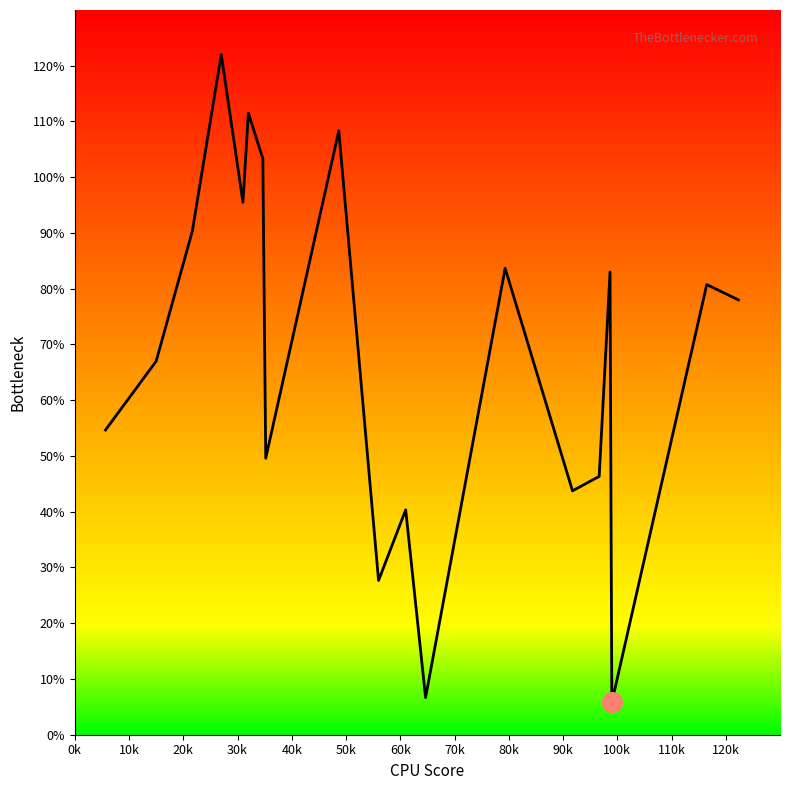

What is the maximum value shown in the chart?

122.0